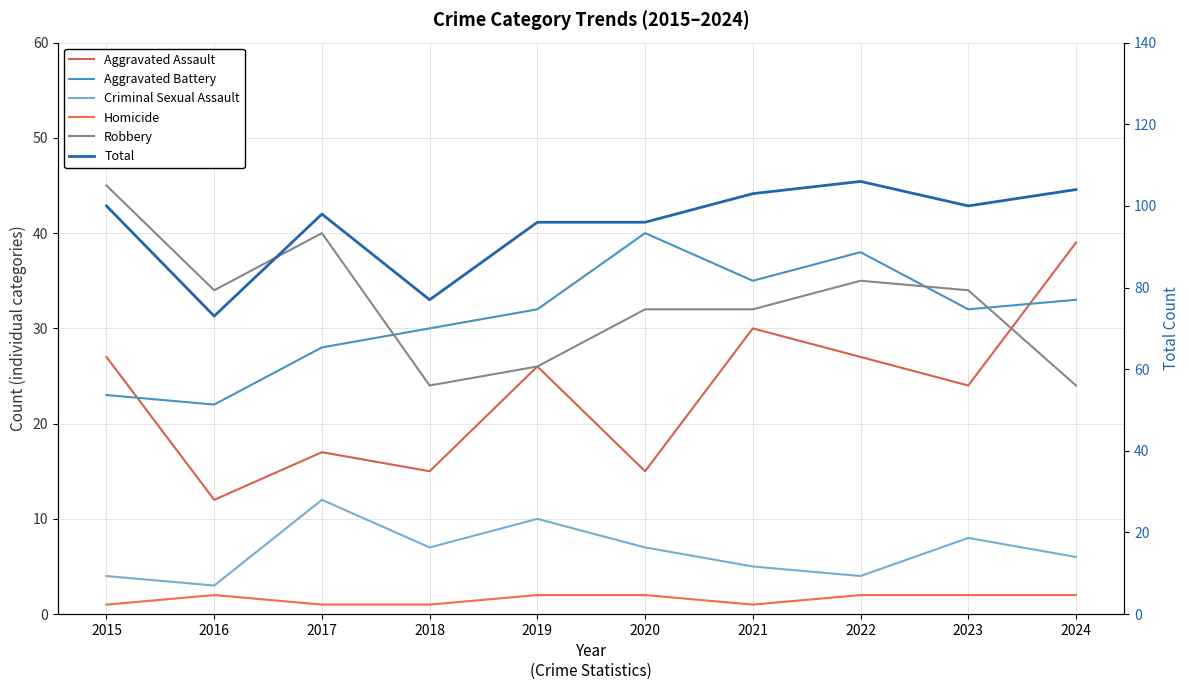

What is the greatest value displayed?

106